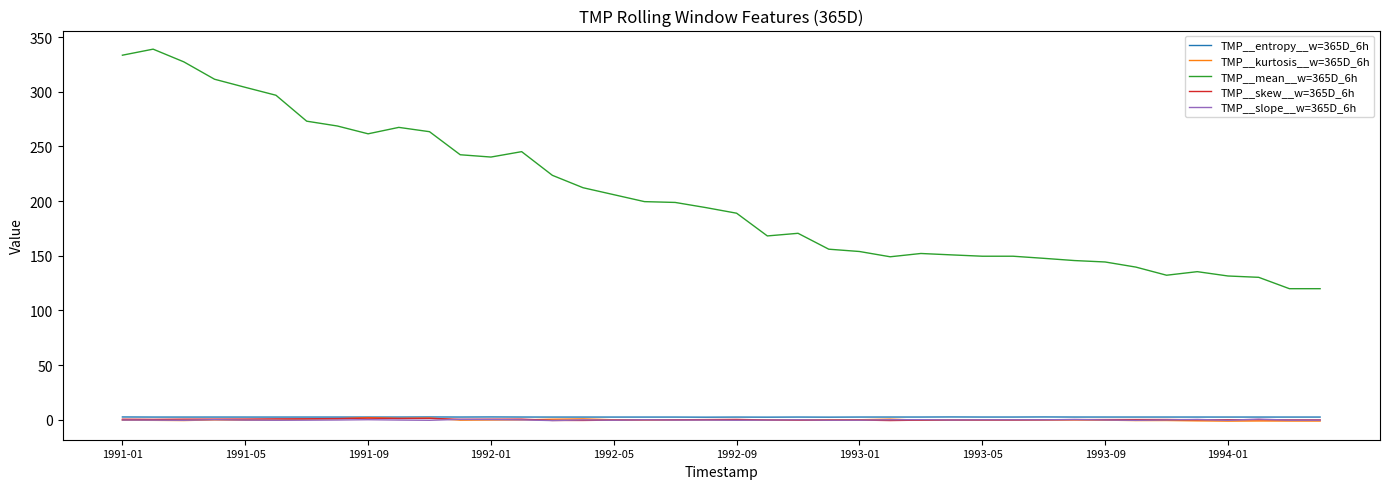

What are all the series names shown in the legend?

TMP__entropy__w=365D_6h, TMP__kurtosis__w=365D_6h, TMP__mean__w=365D_6h, TMP__skew__w=365D_6h, TMP__slope__w=365D_6h